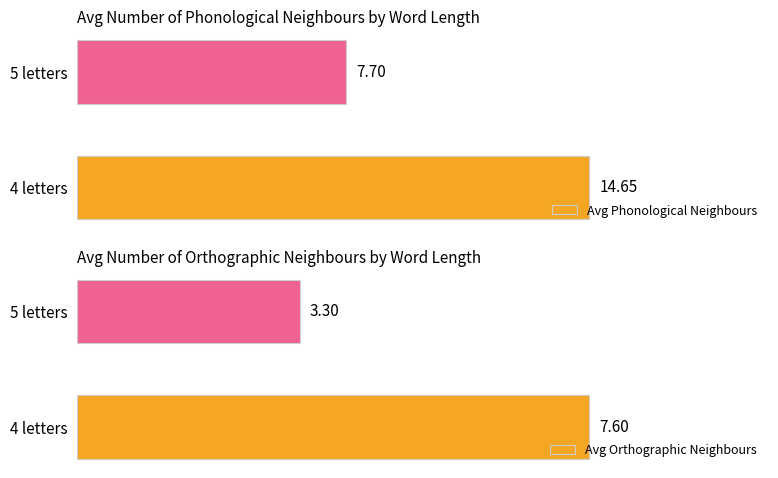

How many data points in Avg Phonological Neighbours are above 14?

1